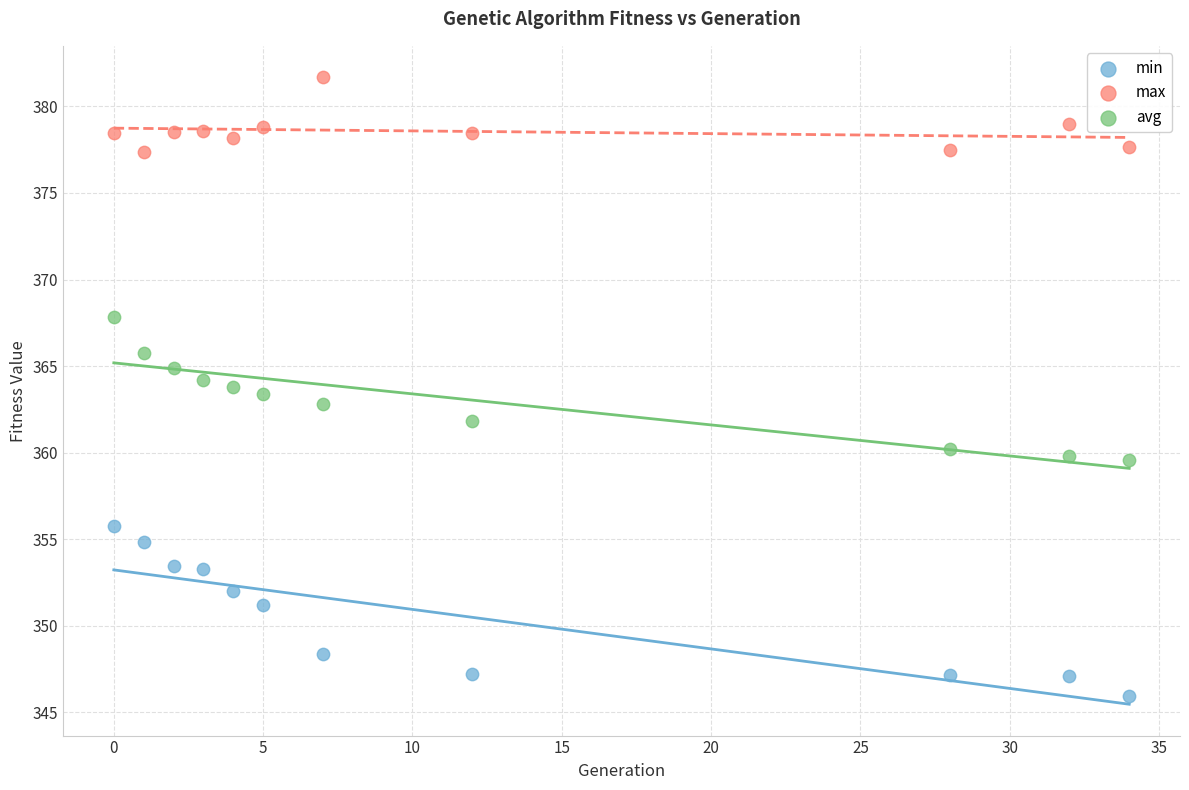

Which series contains the highest Y value?

max